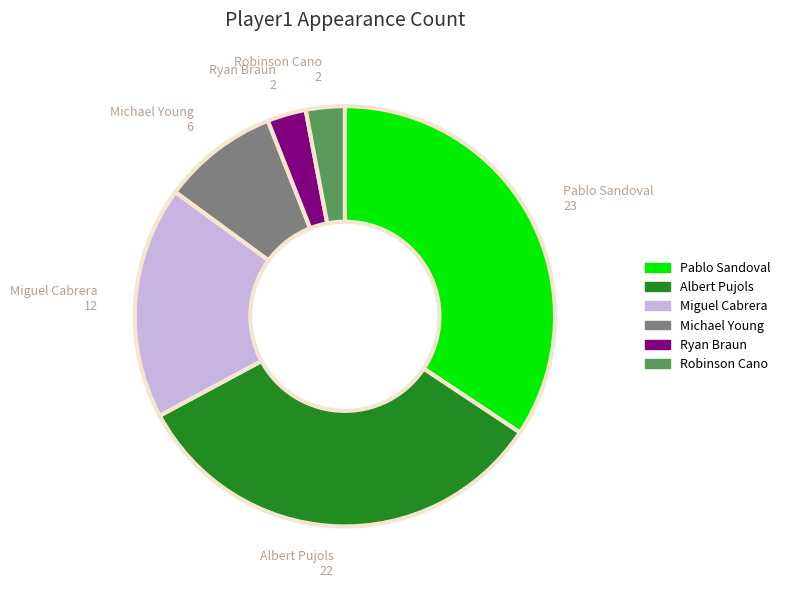

Is there a majority slice in this chart?

No